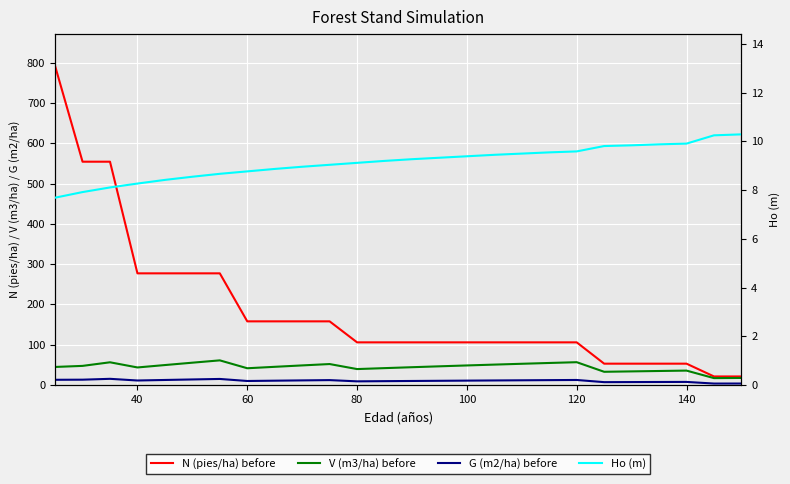

Which series has the largest total across all categories?

N (pies/ha) before